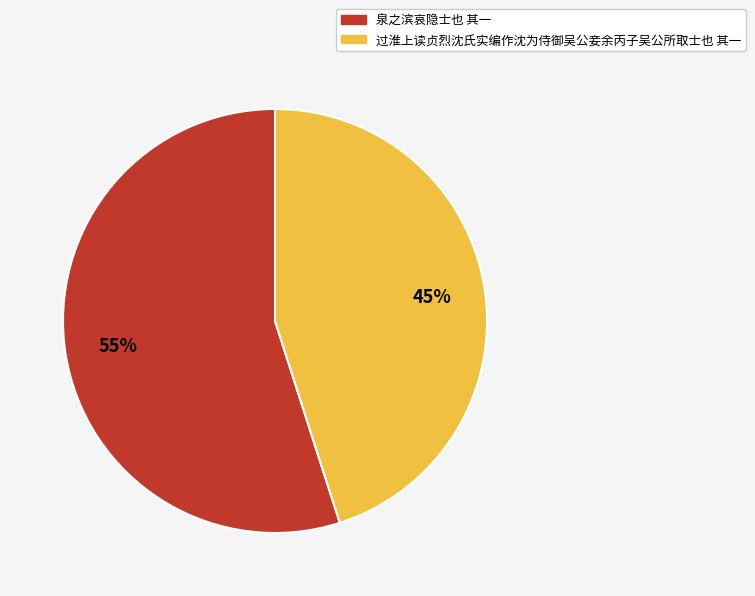

To the nearest percent, what portion does 过淮上读贞烈沈氏实编作沈为侍御吴公妾余丙子吴公所取士也 其一 represent?

45%